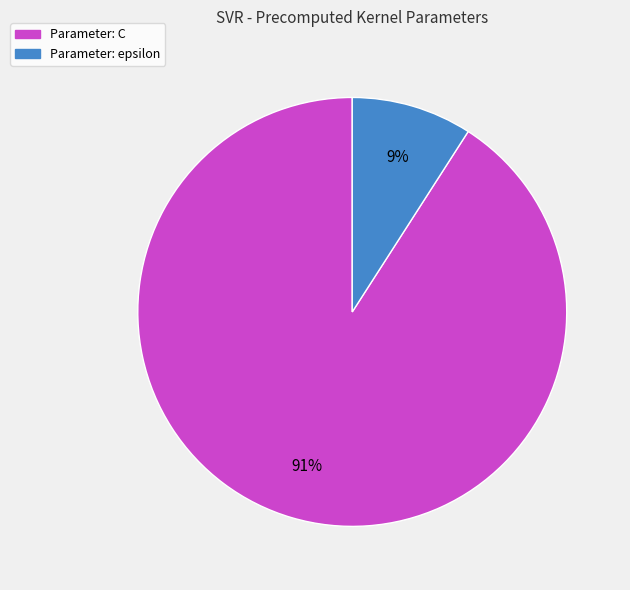

Count the number of slices in the pie.

2